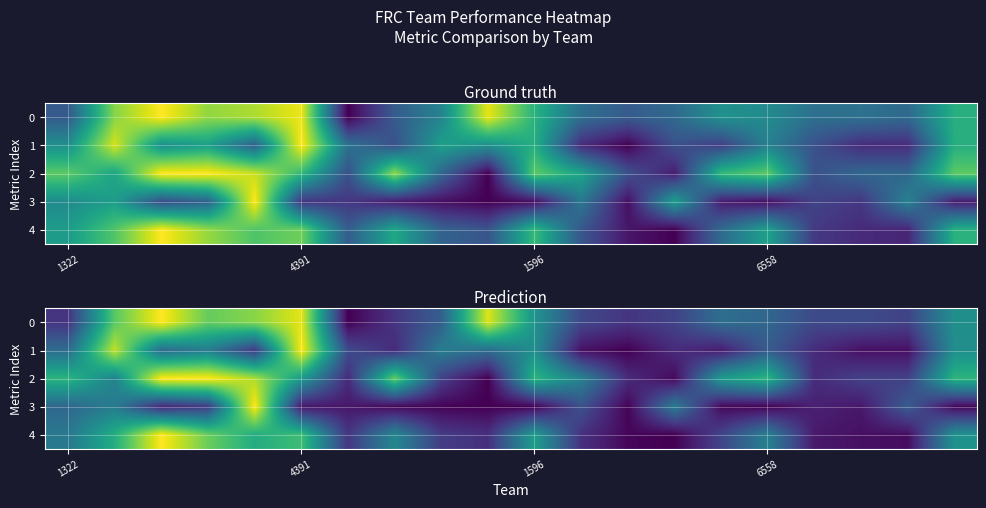

What is the difference between the maximum and minimum values in the 1 series?

1.0